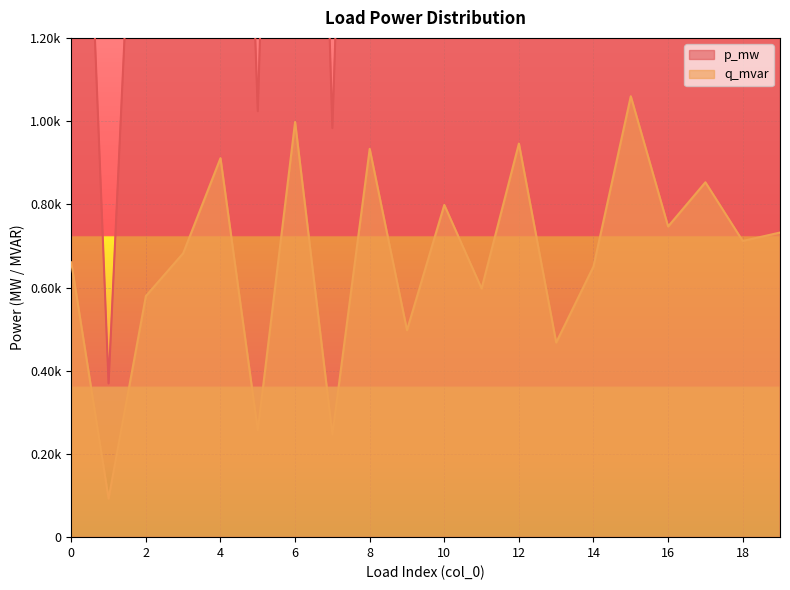

Between 3 and 12, which is larger?

12